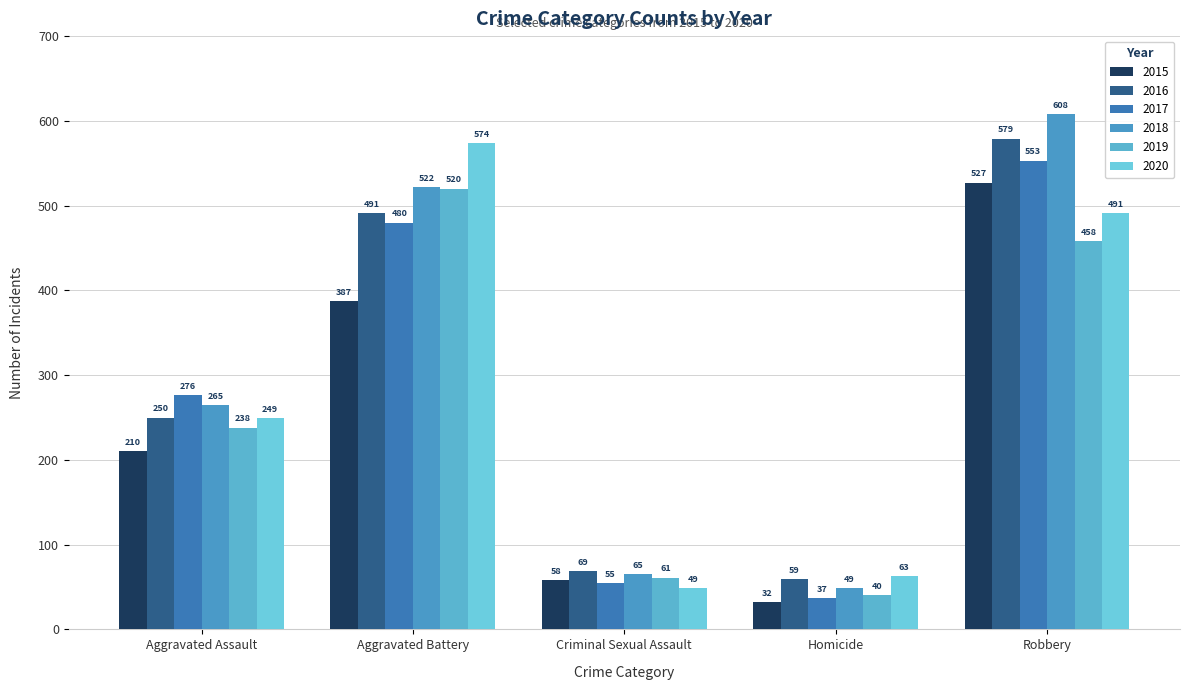

What is the difference between the highest and lowest values at Robbery?

150